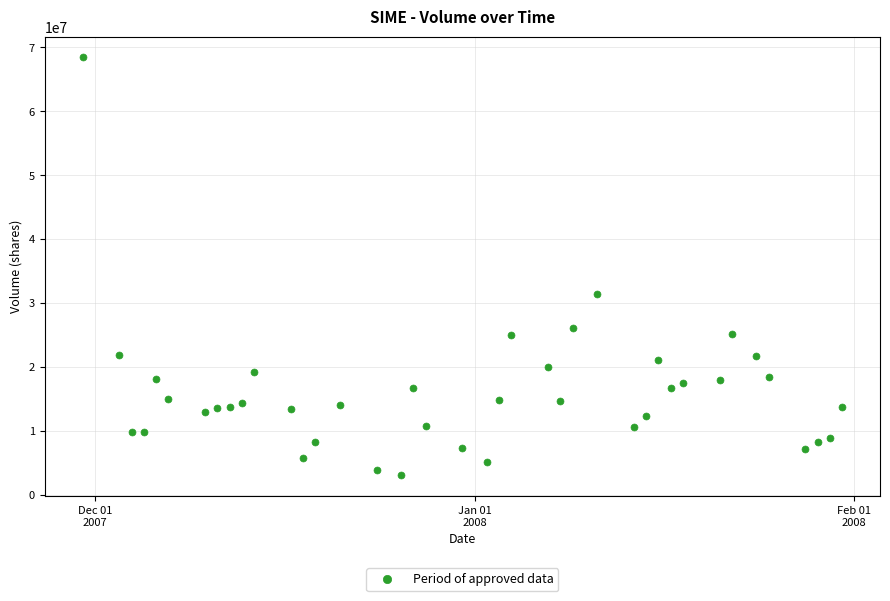

What Y value in the scatter plot is closest to 35742300?

31426600